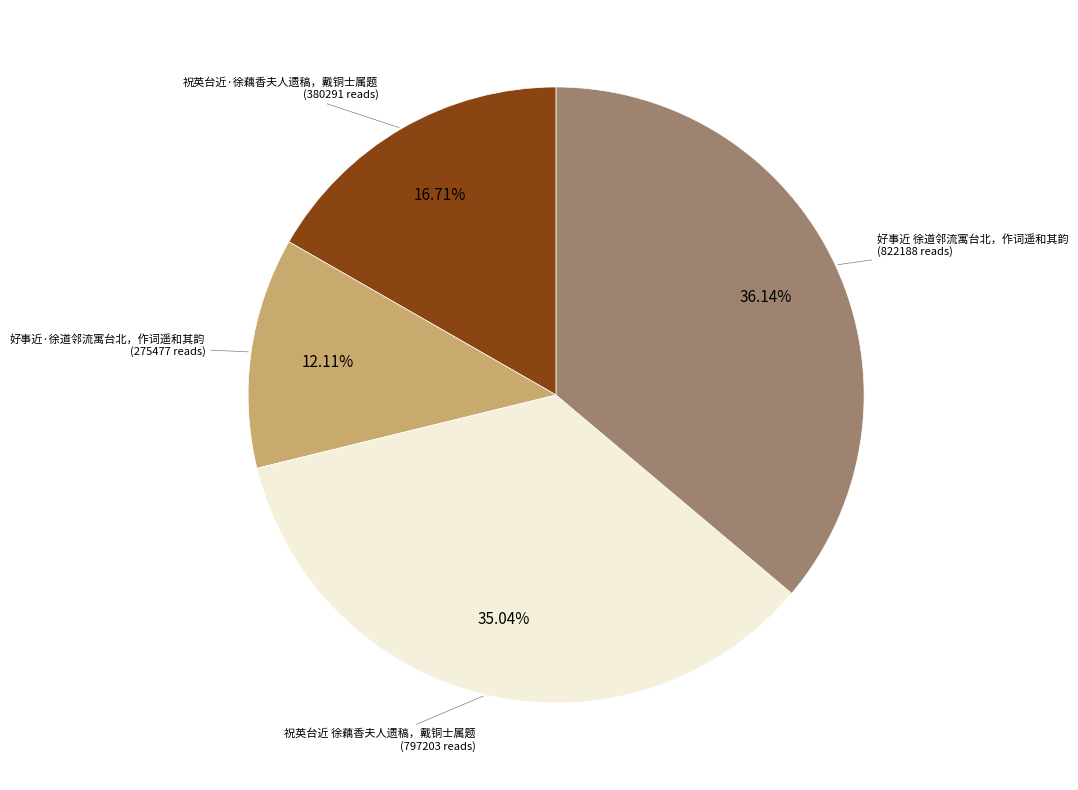

True or false: 祝英台近·徐藕香夫人遗稿，戴铜士属题 accounts for 24% of the total.

False